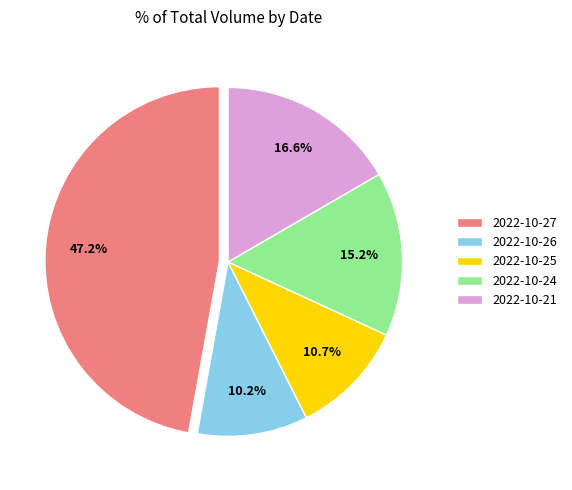

What percentage is NOT represented by 2022-10-27?

52.8%